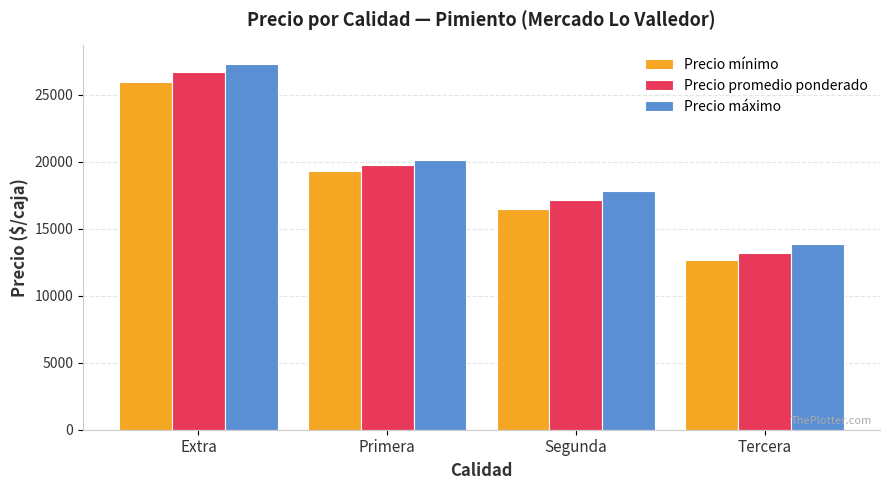

Reading left to right, list all the values displayed in this chart.

Precio mínimo: Extra=26000	Primera=19333	Segunda=16500	Tercera=12666
Precio promedio ponderado: Extra=26718	Primera=19768	Segunda=17165	Tercera=13215
Precio máximo: Extra=27333	Primera=20166	Segunda=17833	Tercera=13833